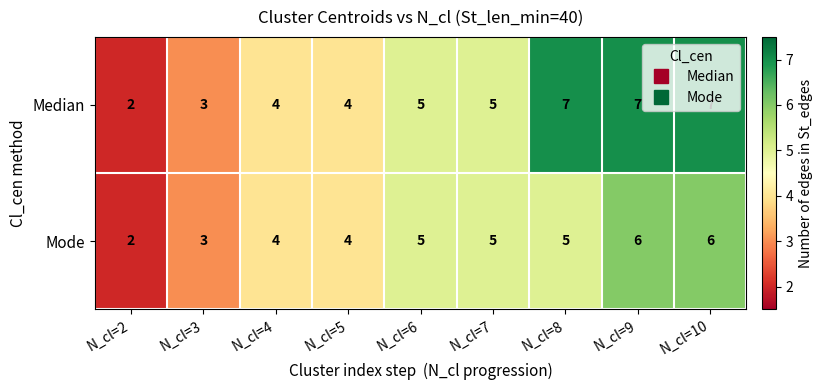

What is the highest value of the Median series?

7